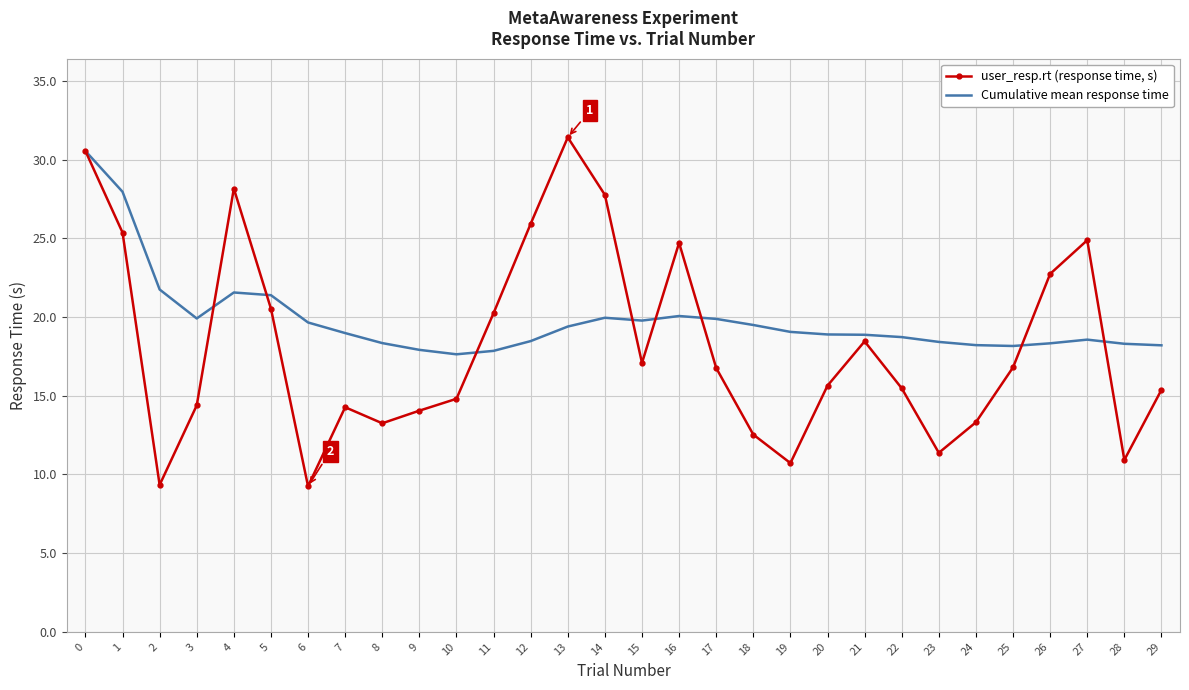

True or false: Cumulative mean response time and user_resp.rt (response time, s) cross at least once.

True